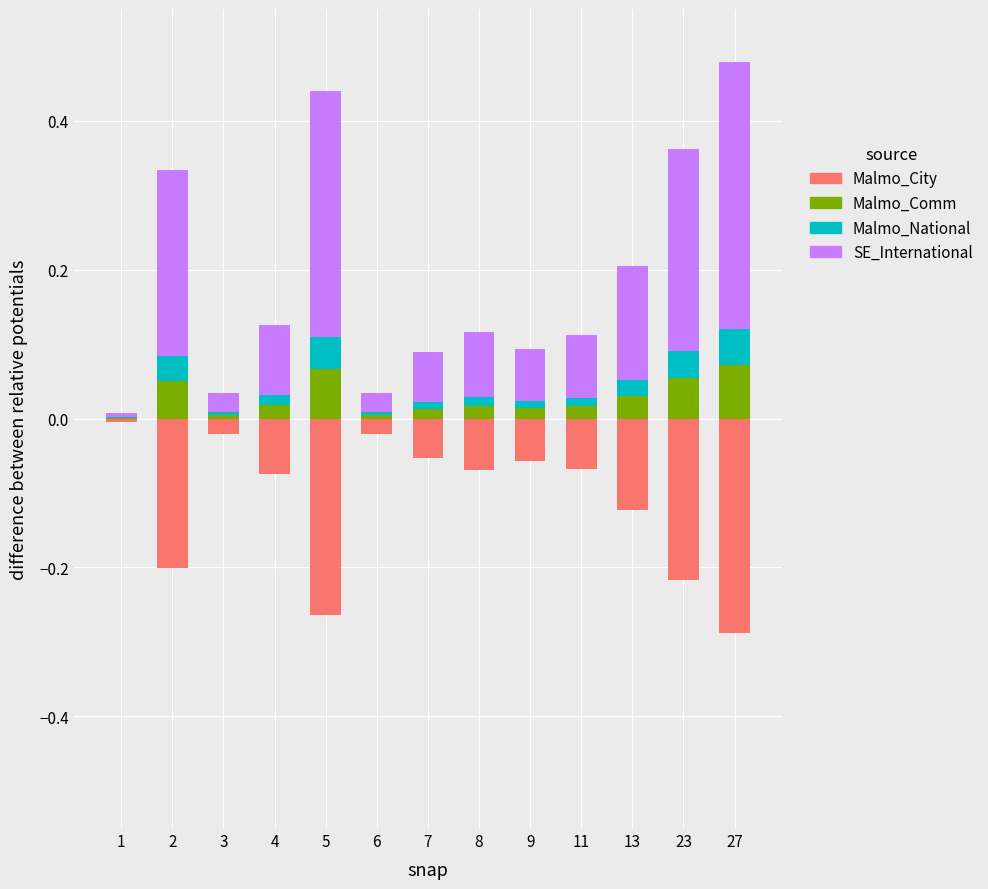

Which category has the highest value across all series?

27